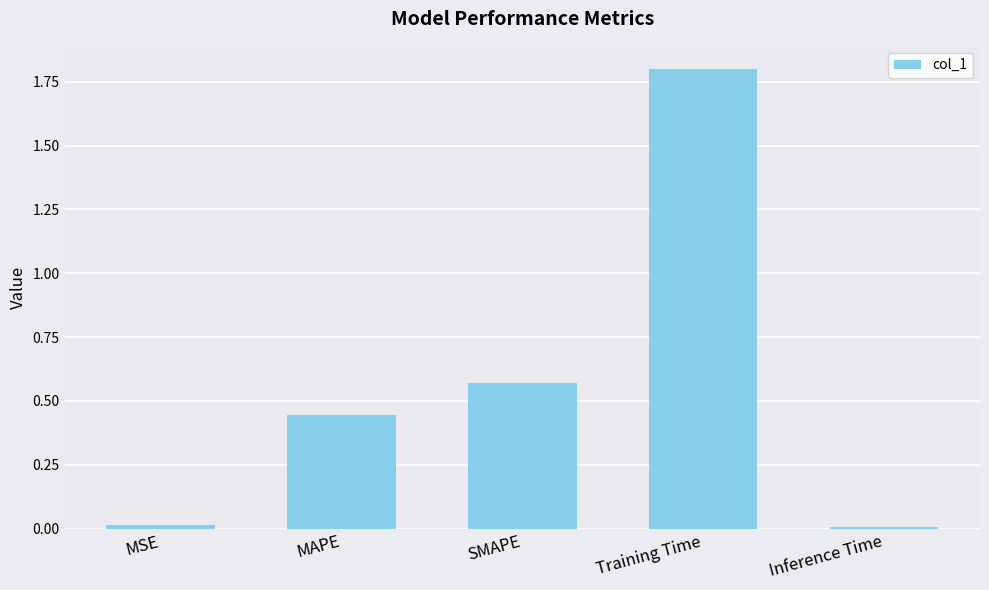

The chart shows a value of 0.0 at MSE. True or false?

True